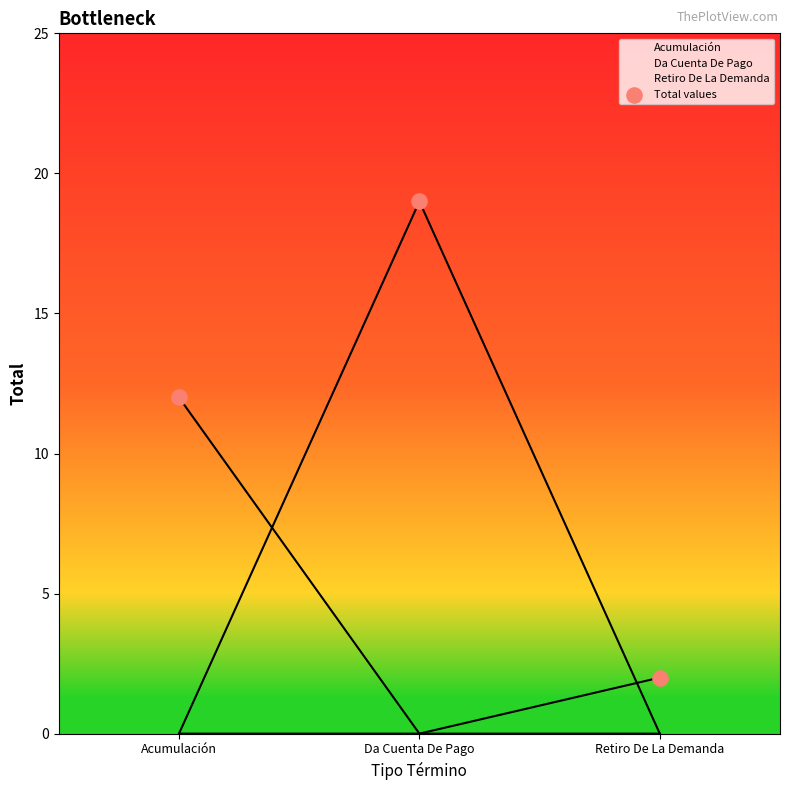

What is the ratio of the value at Retiro De La Demanda to the value at Da Cuenta De Pago?

0.1